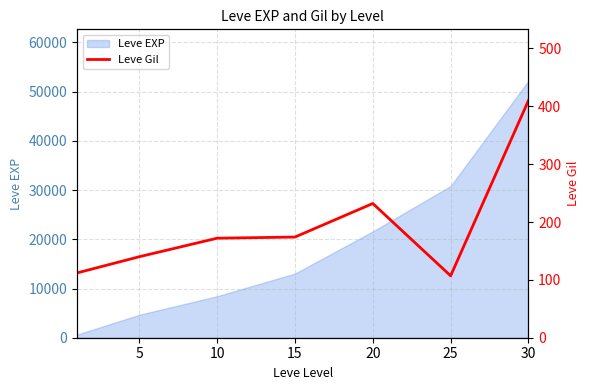

What is the change in value from 10 to 25?

-65